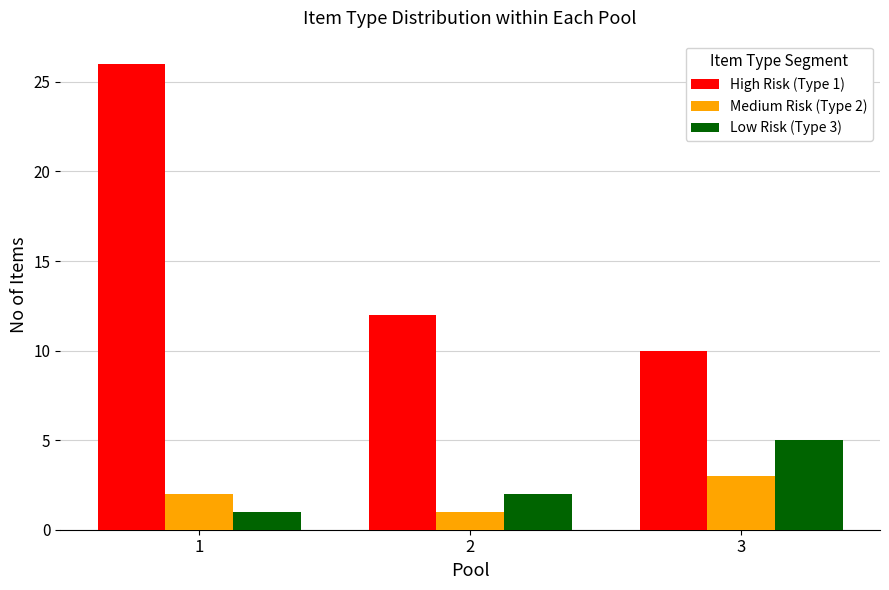

At 1, list the series in order from smallest to largest.

Low Risk (Type 3), Medium Risk (Type 2), High Risk (Type 1)